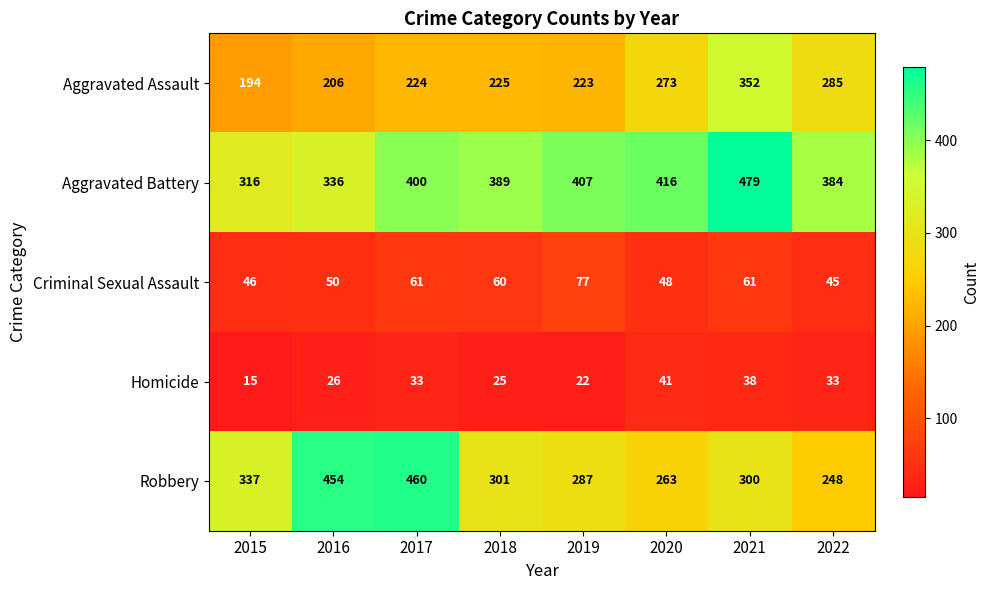

Which series has the widest spread of values?

Robbery